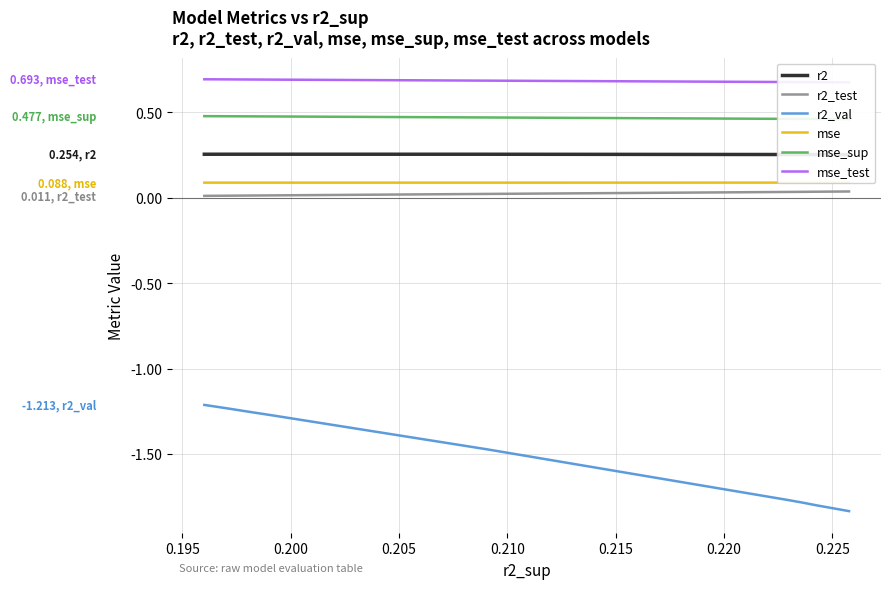

True or false: r2_test and r2_val cross at least once.

False